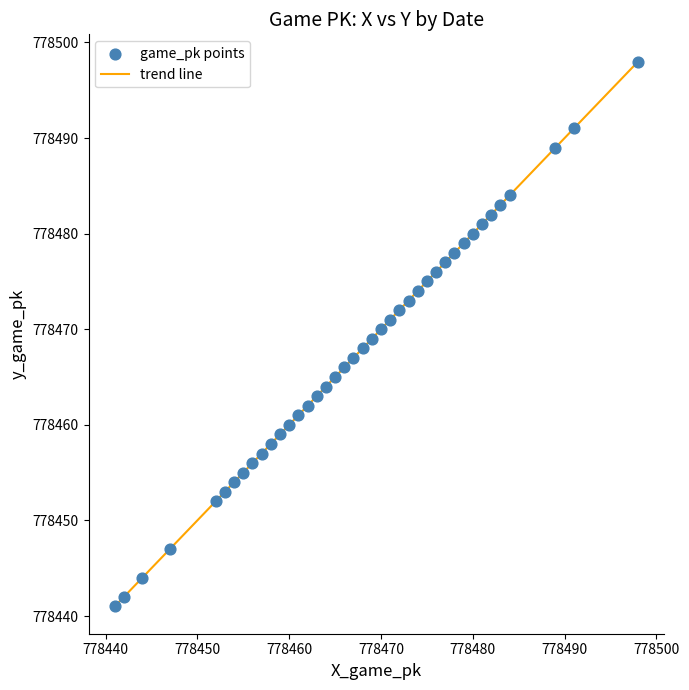

What is the maximum value shown in the chart?

778498